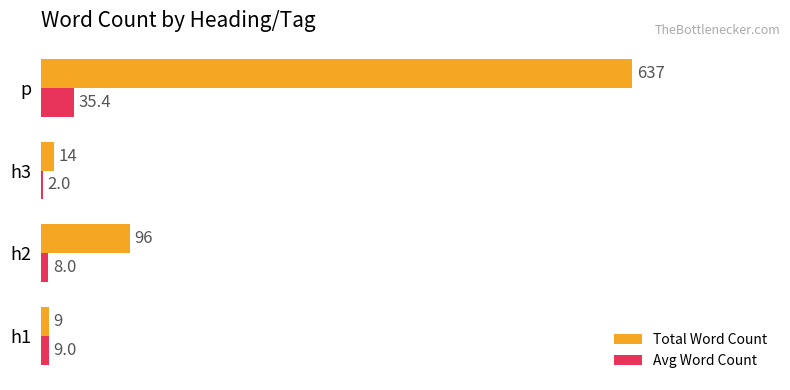

What is the sum of all Total Word Count values?

756.0